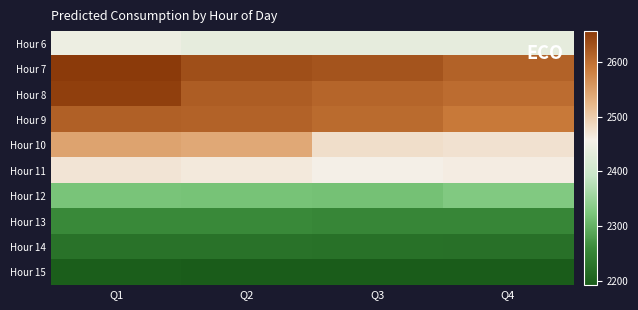

Which series has the largest range (max minus min)?

Hour 10